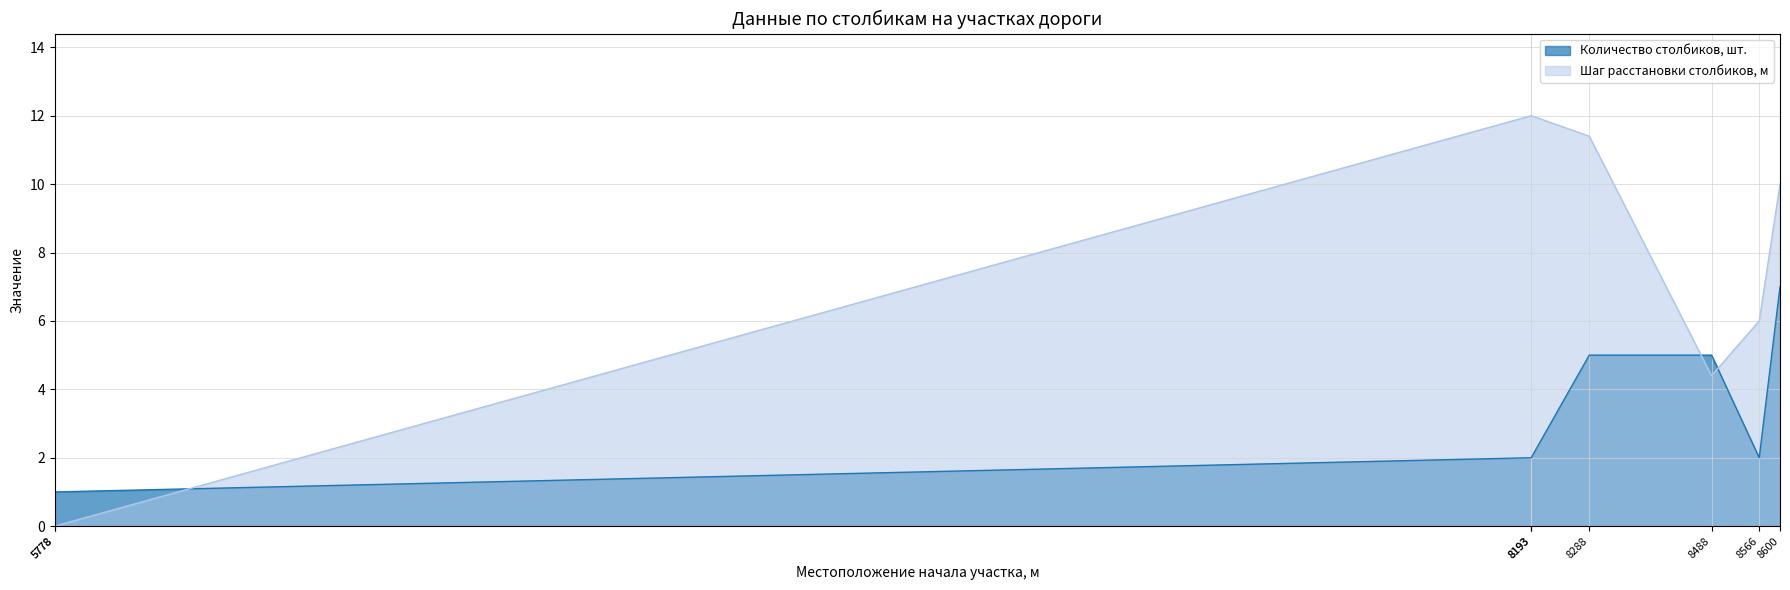

What is the total value across all series at 8600?

17.0